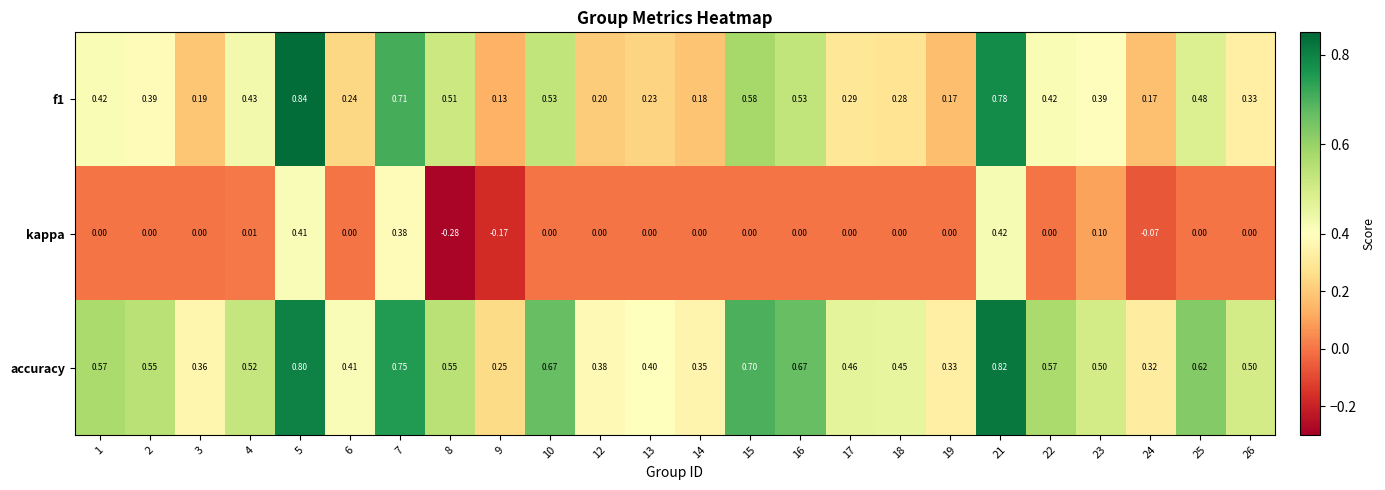

Between 1 and 9, which series saw the biggest shift?

accuracy